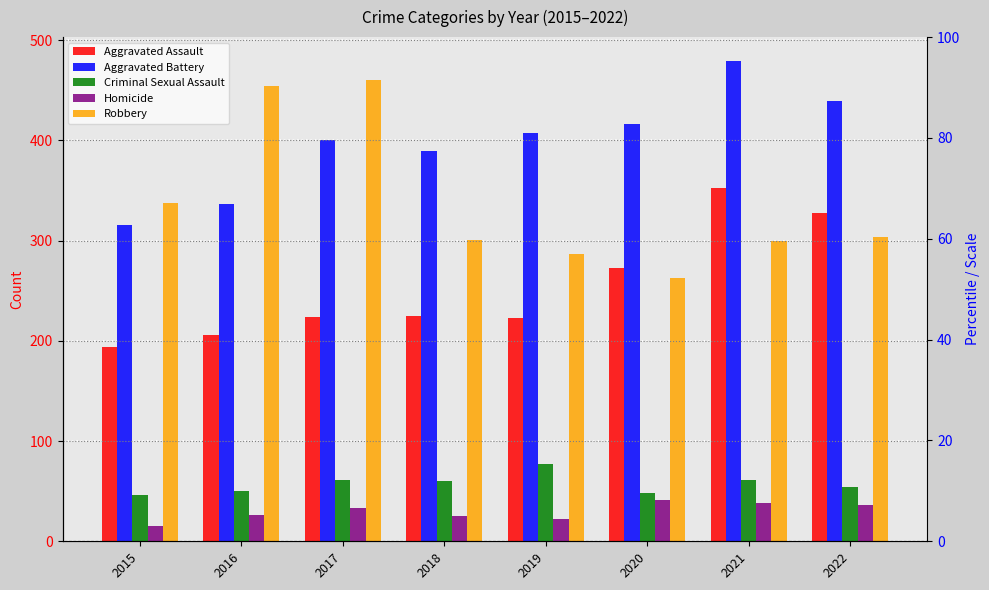

What is the sum of the Aggravated Battery values at 2021 and 2022?

918